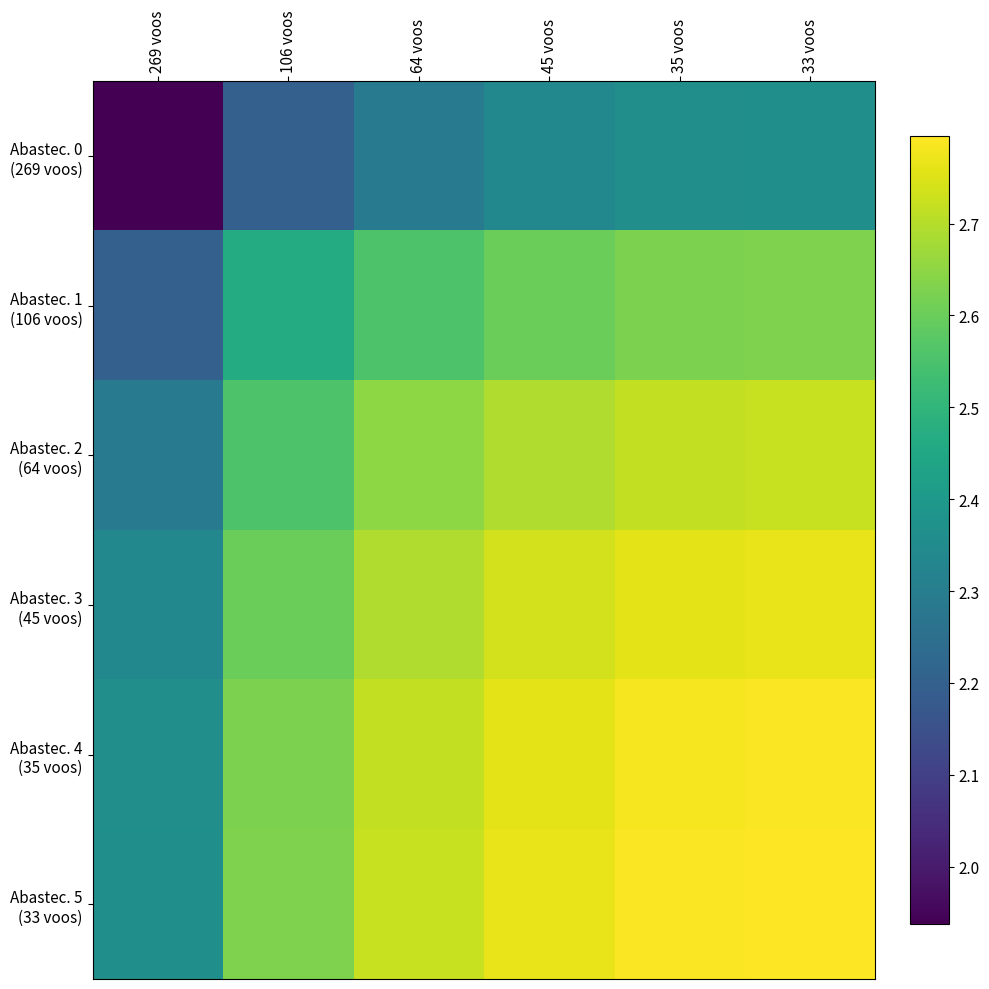

Rank the series by their maximum value, from lowest to highest.

Abastec. 0 (269 voos), Abastec. 1 (106 voos), Abastec. 2 (64 voos), Abastec. 3 (45 voos), Abastec. 4 (35 voos), Abastec. 5 (33 voos)